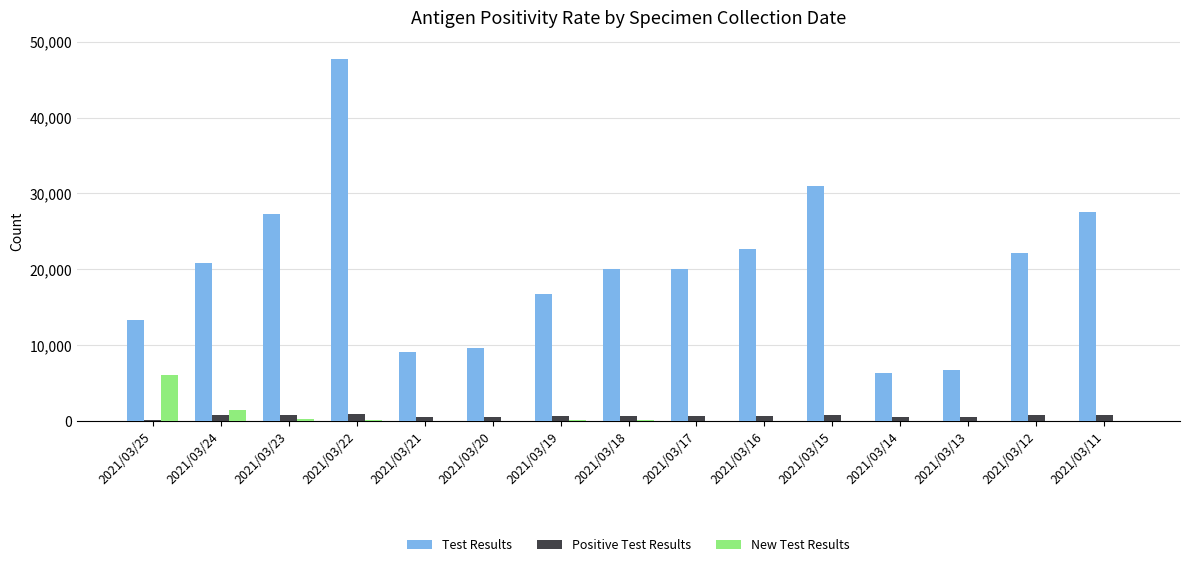

What is the sum of all New Test Results values?

8554